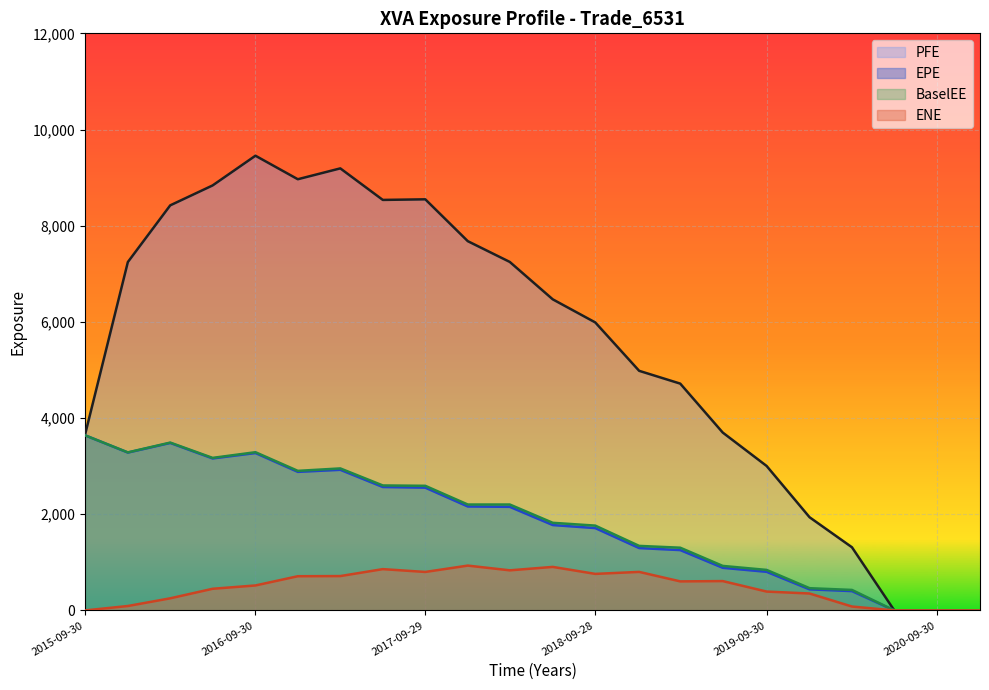

At 2018-06-29, list the series in order from largest to smallest.

PFE, BaselEE, EPE, ENE